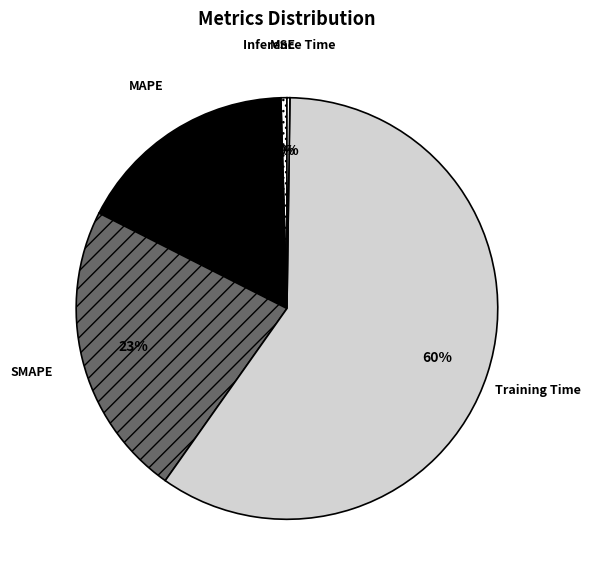

What percentage is the MAPE slice, to the nearest percent?

17%